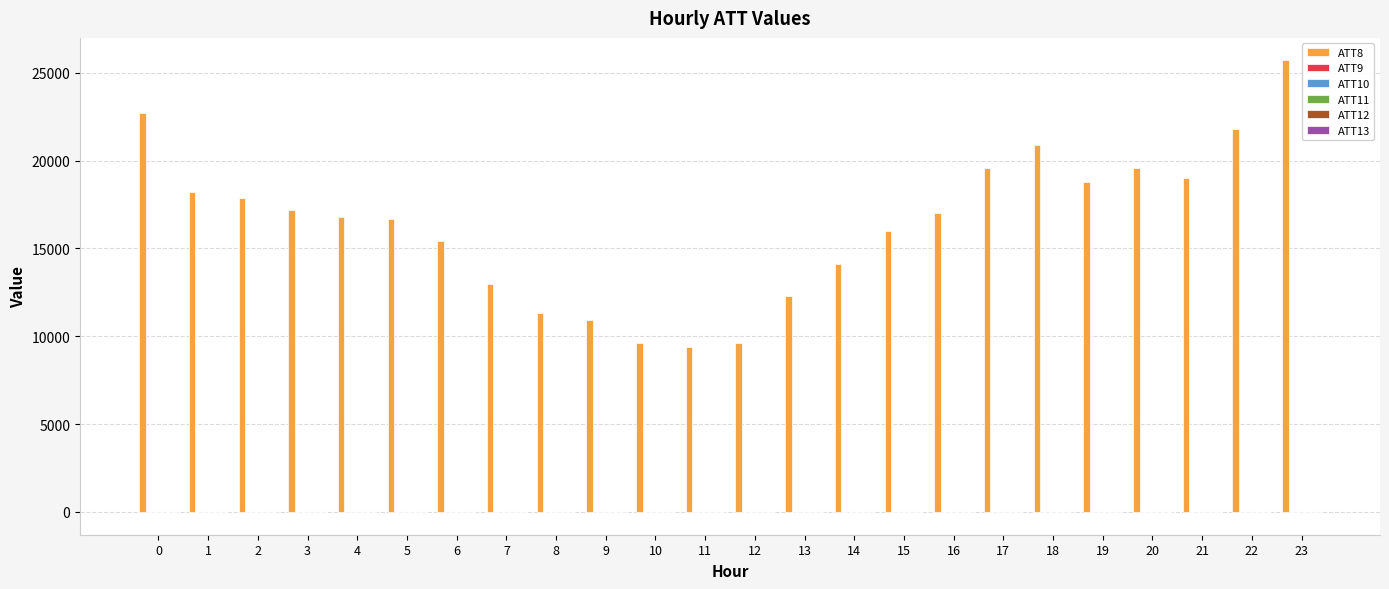

What is the greatest value displayed?

25700.0